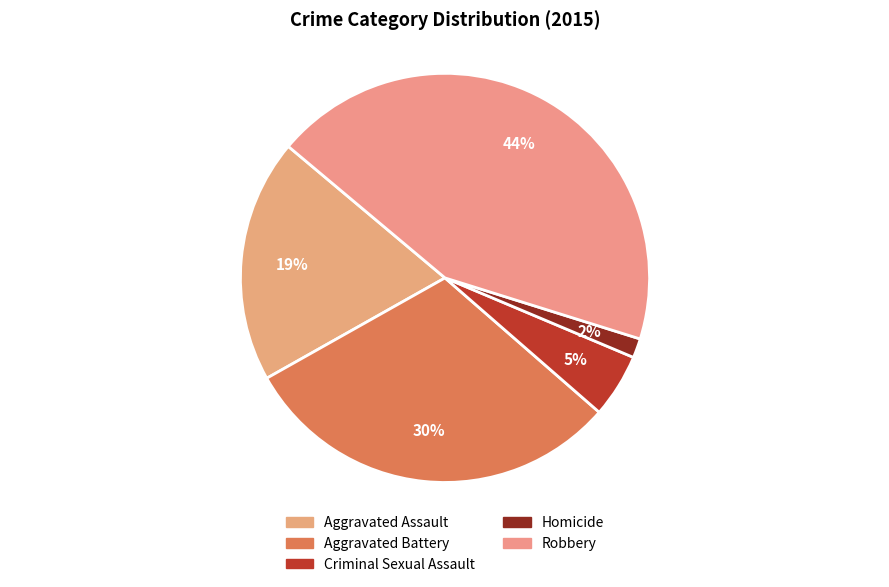

Is it true that Criminal Sexual Assault is 1% of the pie?

False